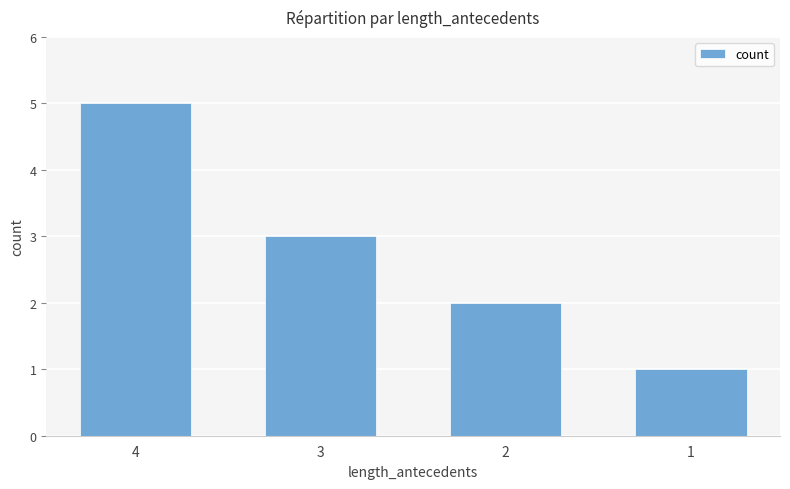

Approximately how many times larger is the value at 2 compared to 1?

2.0